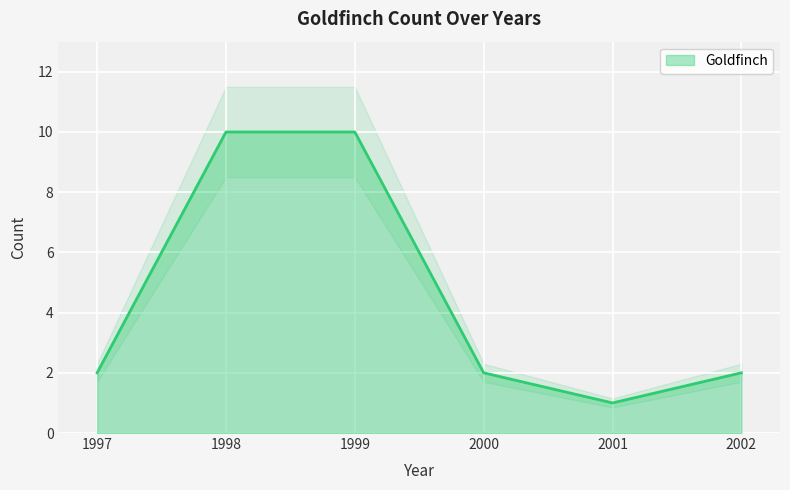

How many data points does each series have?

6